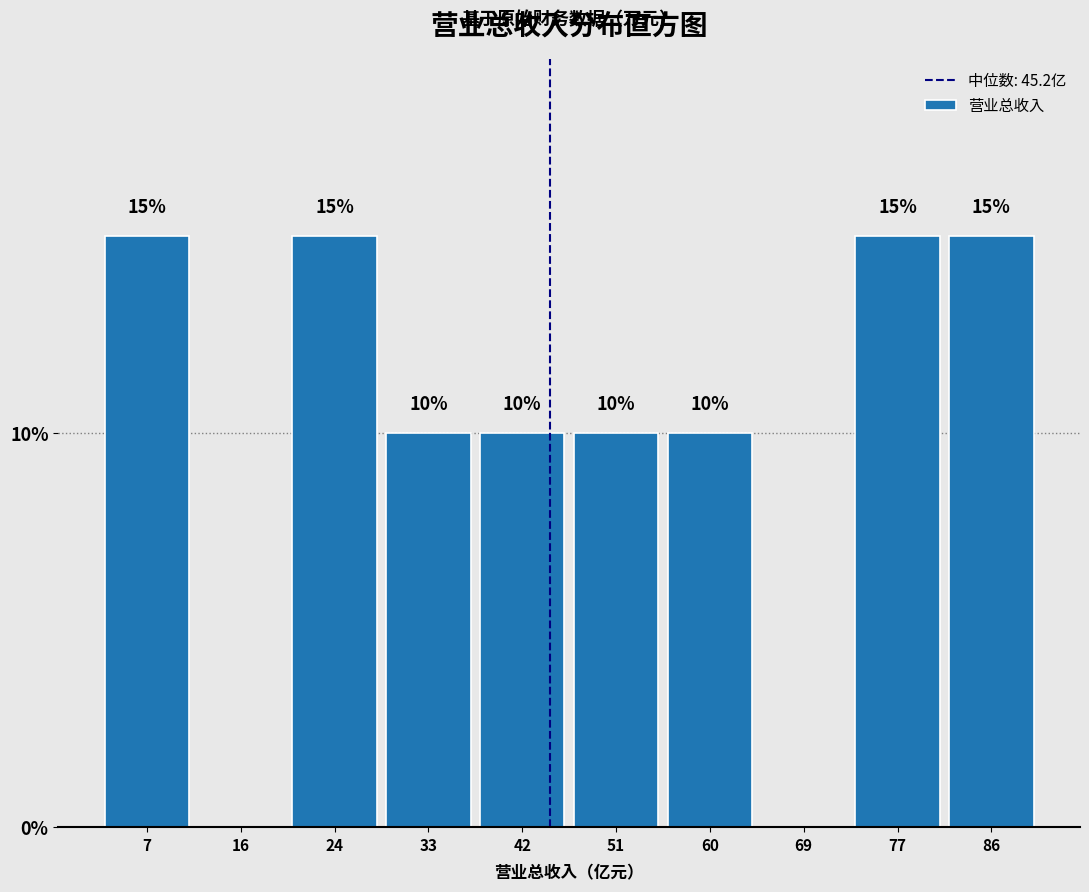

Reading left to right, transcribe all the data shown in this chart.

7=15	16=0	24=15	33=10	42=10	51=10	60=10	69=0	77=15	86=15